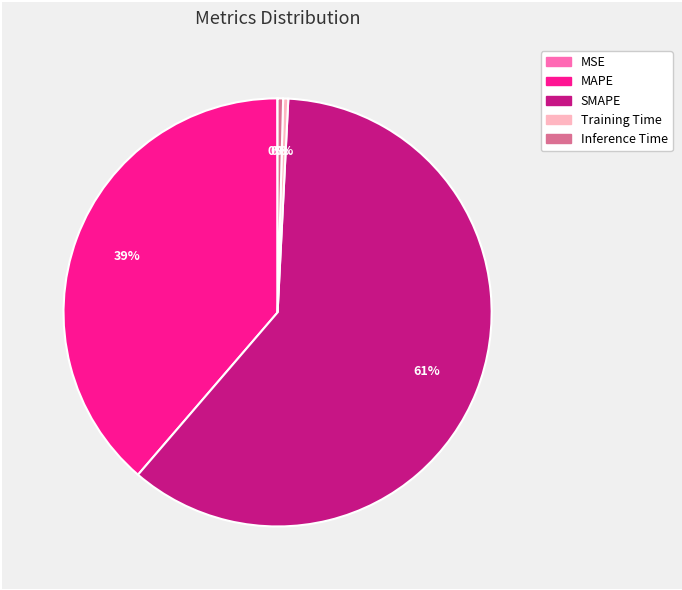

Between Training Time and SMAPE, which is larger?

SMAPE